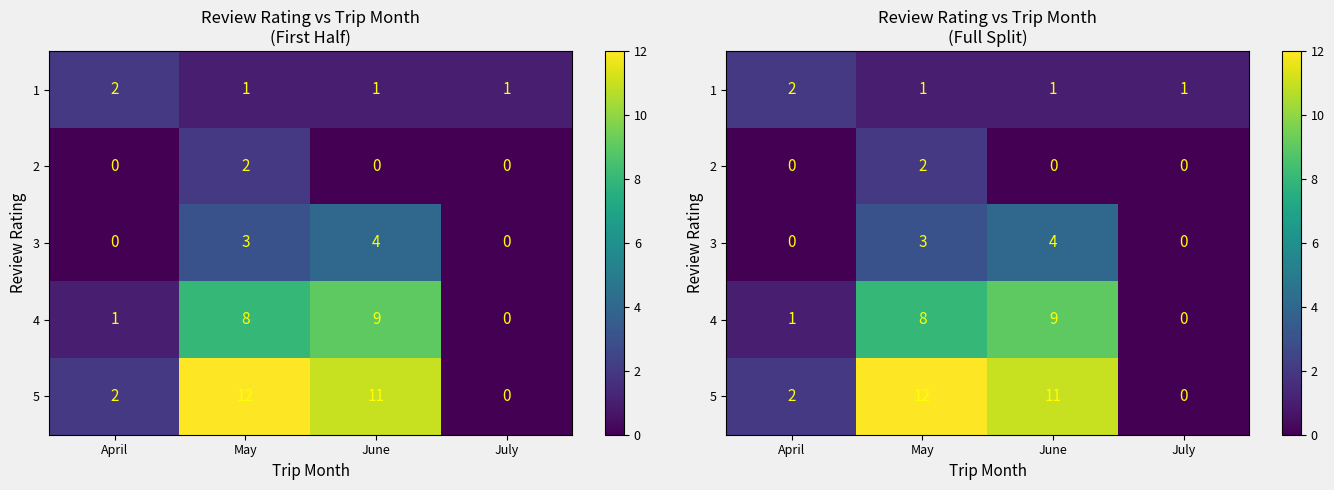

What is the total value across all series at April?

5